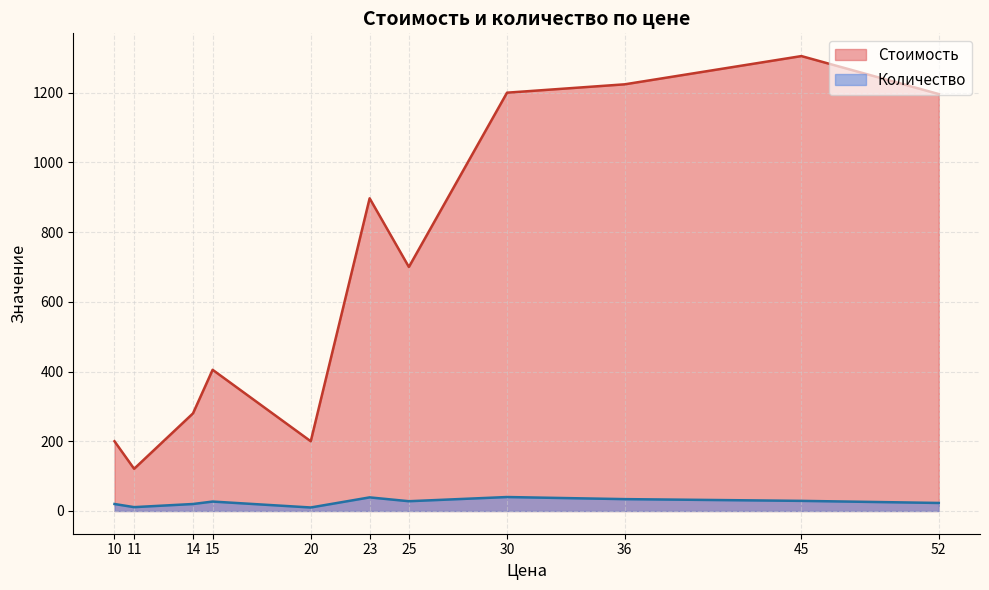

Which series has the widest spread of values?

Стоимость